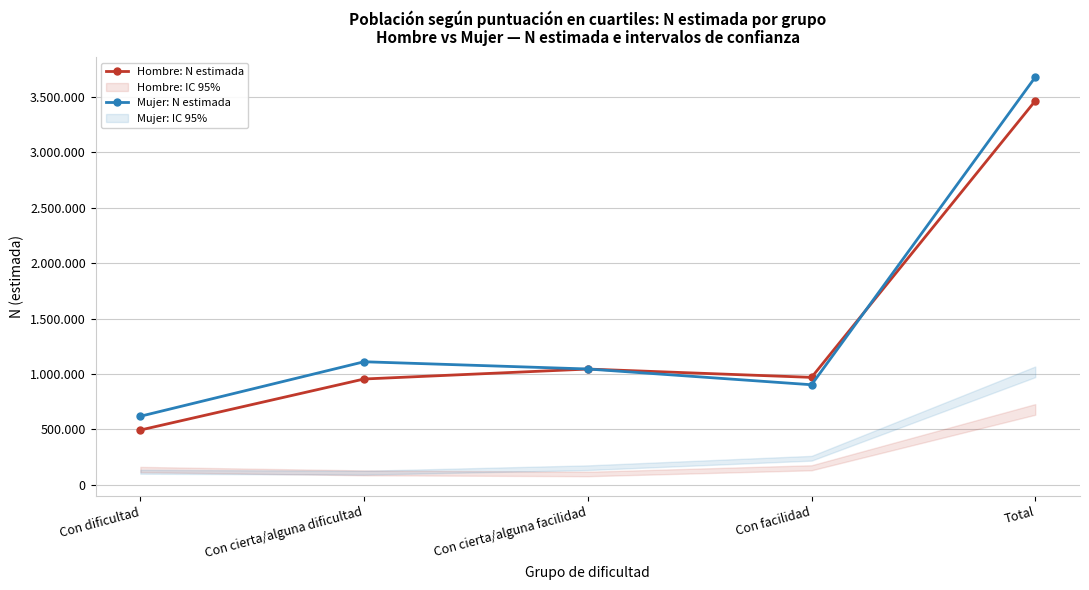

What is the highest value of the Mujer: N estimada series?

3678667